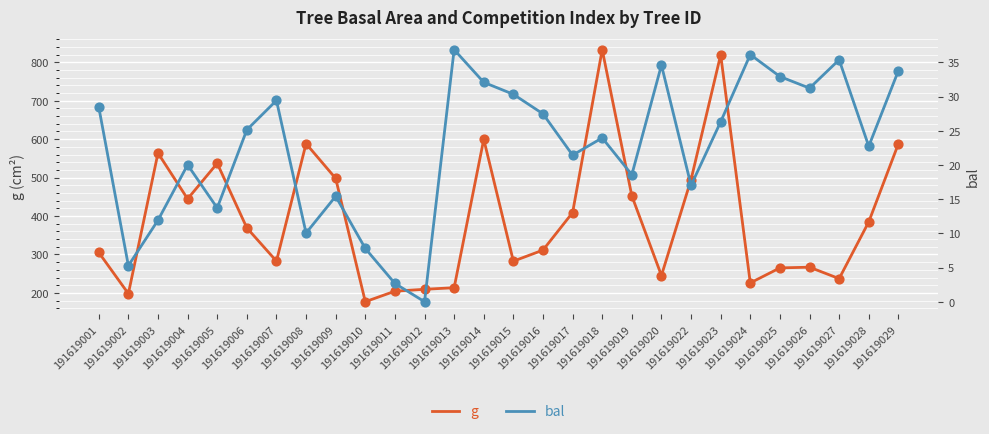

Which series has the largest total across all categories?

g